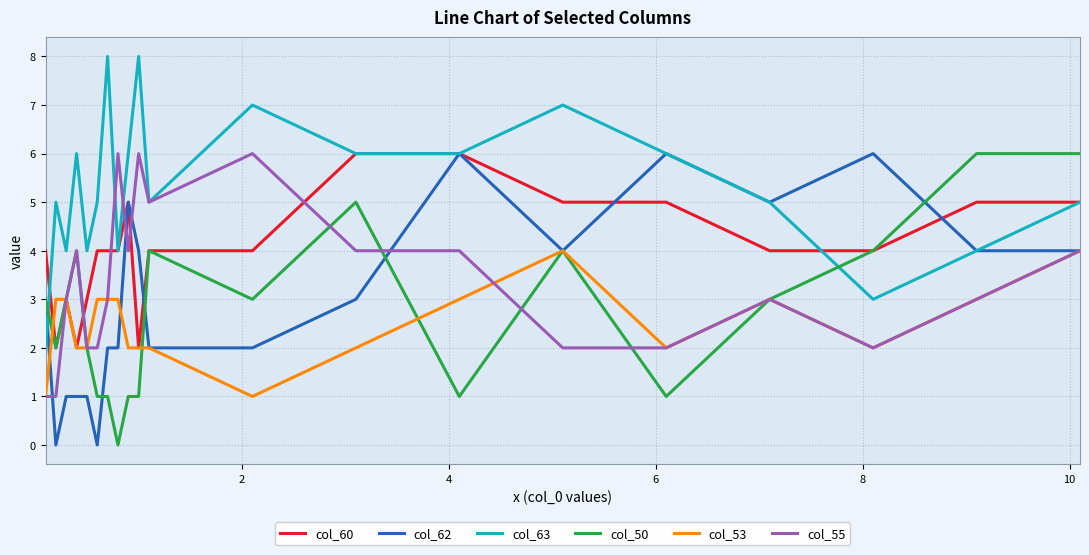

Reading left to right, extract all data points from this chart.

col_60: 4	2	3	2	3	4	4	4	5	2	4	4	6	6	5	5	4	4	5	5
col_62: 3	0	1	1	1	0	2	2	5	4	2	2	3	6	4	6	5	6	4	4
col_63: 2	5	4	6	4	5	8	4	6	8	5	7	6	6	7	6	5	3	4	5
col_50: 3	2	3	4	2	1	1	0	1	1	4	3	5	1	4	1	3	4	6	6
col_53: 1	3	3	2	2	3	3	3	2	2	2	1	2	3	4	2	3	2	3	4
col_55: 1	1	3	4	2	2	3	6	4	6	5	6	4	4	2	2	3	2	3	4